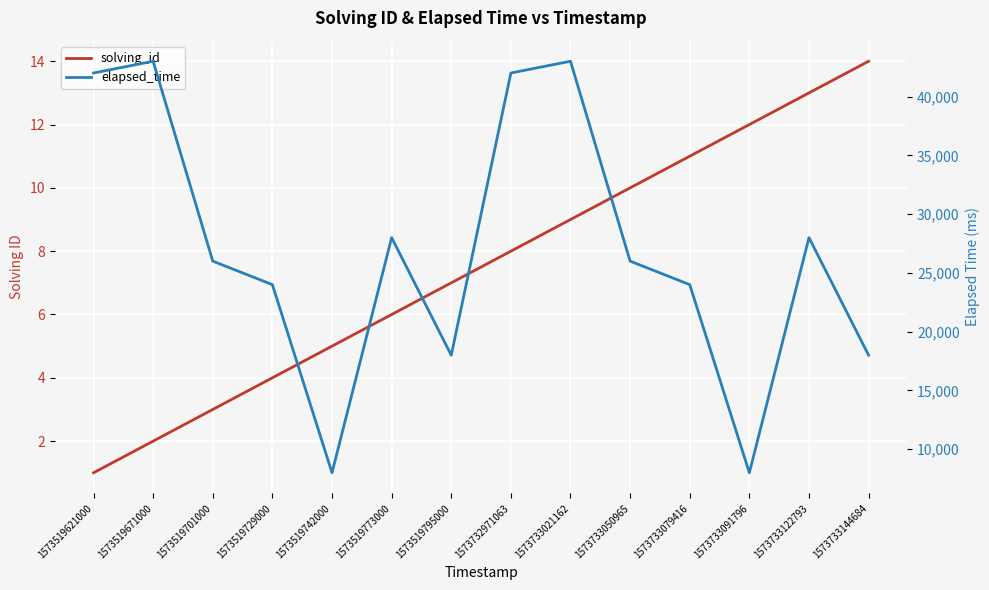

True or false: solving_id and elapsed_time cross at least once.

False